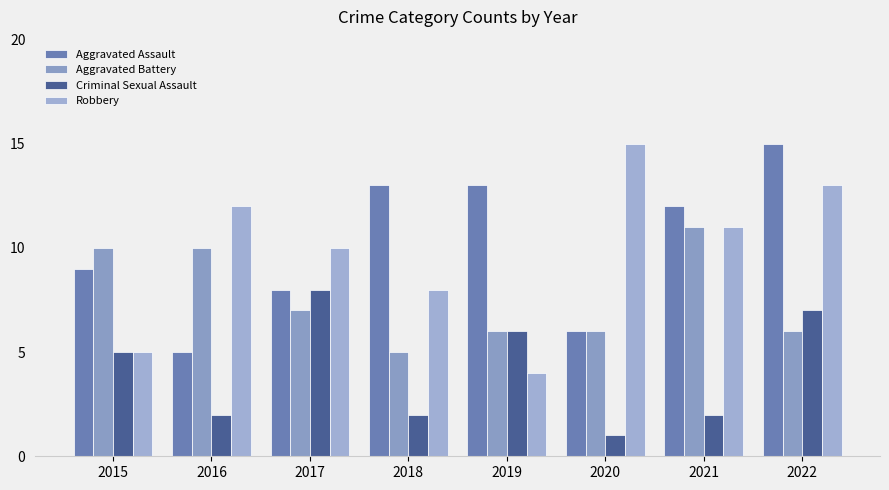

Reading right to left, what are all the values shown in this chart?

Aggravated Assault: 15	12	6	13	13	8	5	9
Aggravated Battery: 6	11	6	6	5	7	10	10
Criminal Sexual Assault: 7	2	1	6	2	8	2	5
Robbery: 13	11	15	4	8	10	12	5